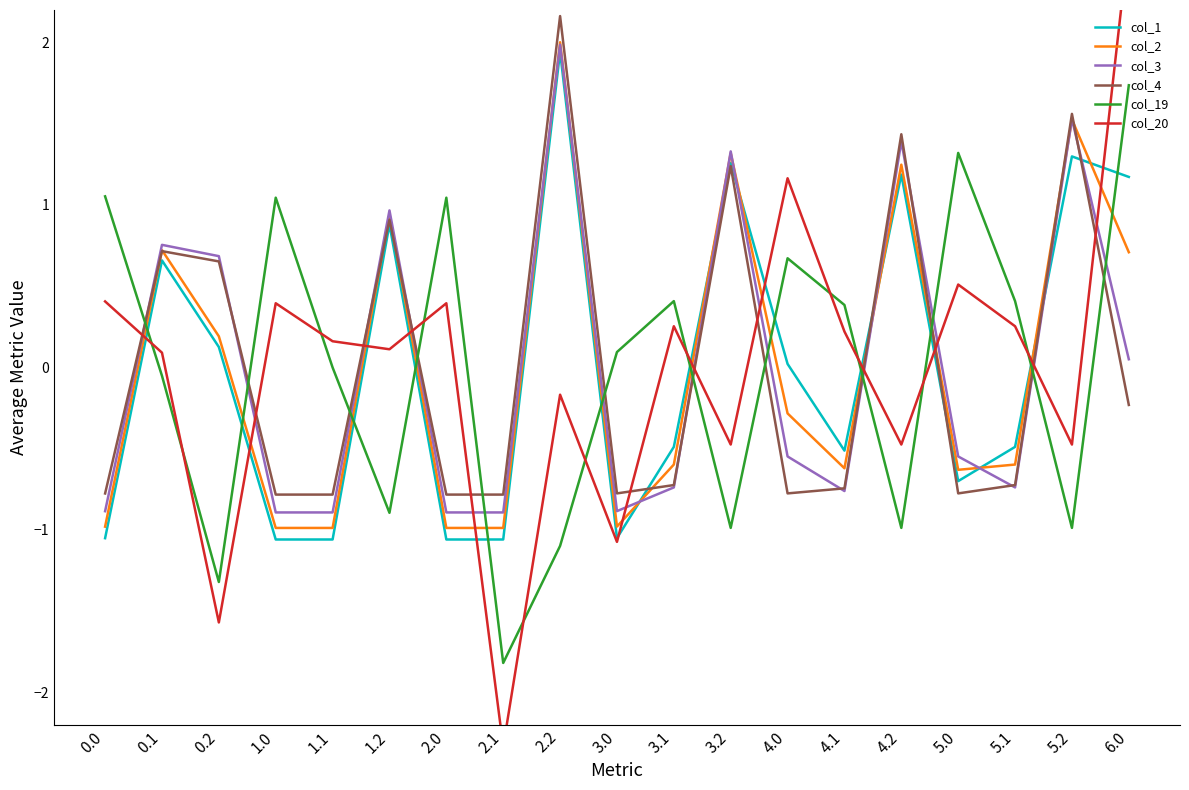

The col_4 series shows -0.8 at 1.0. True or false?

True